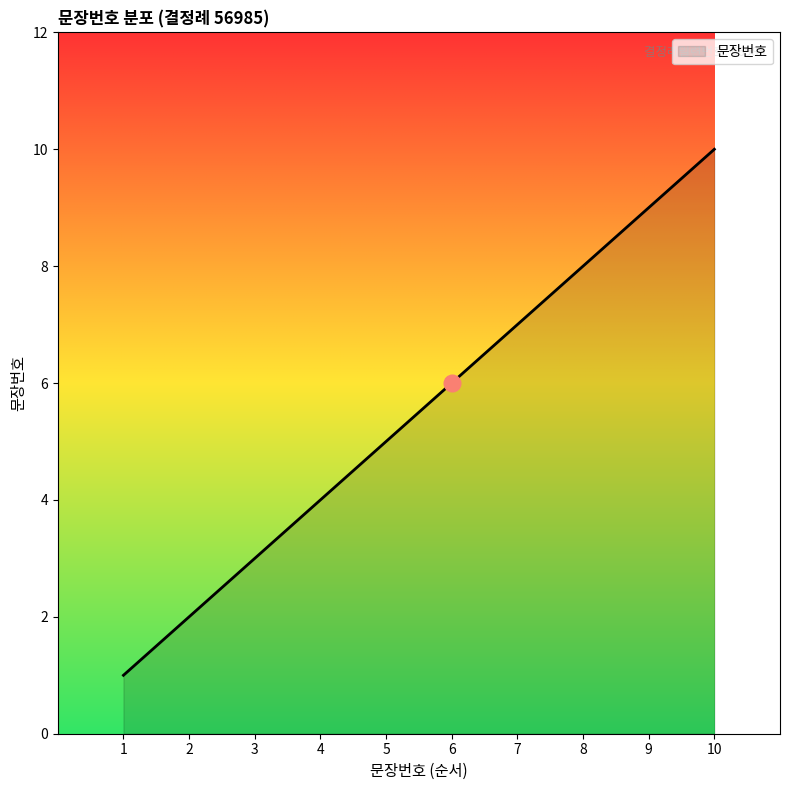

Which has a higher value, 6 or 4?

6